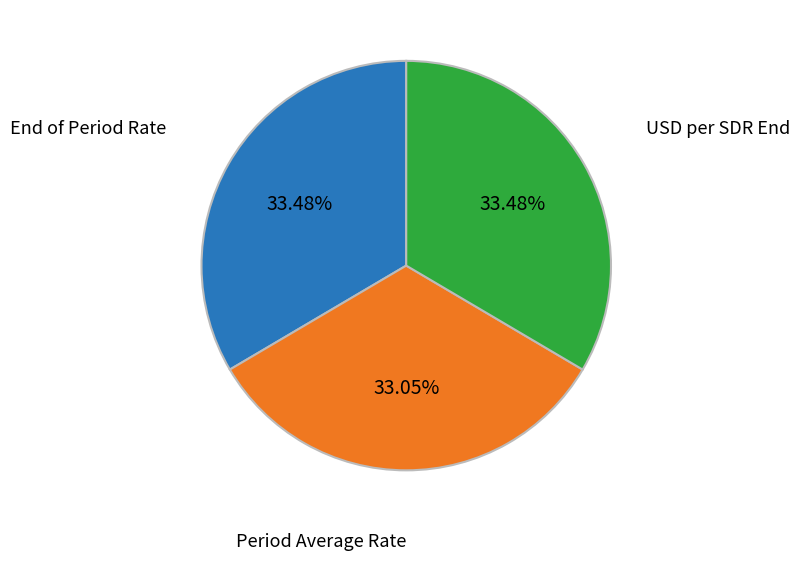

Is there a majority slice in this chart?

No